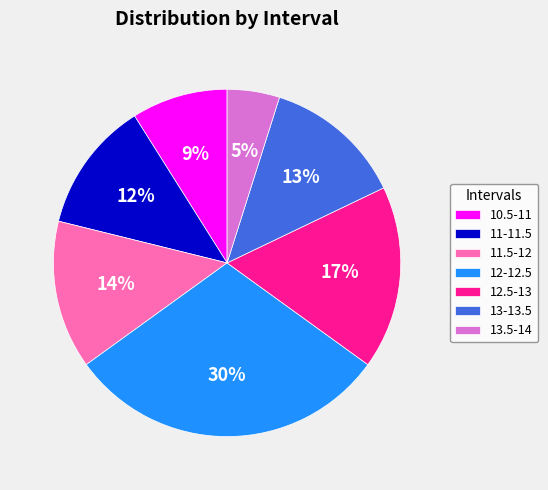

Count the number of slices in the pie.

7